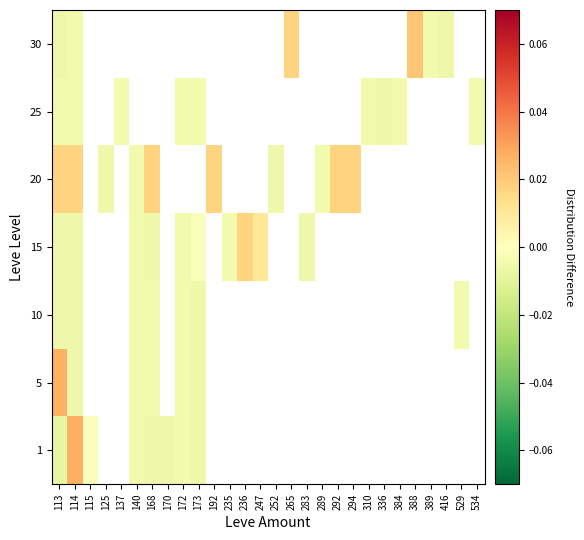

The 10 series shows -0.0 at 529. True or false?

False